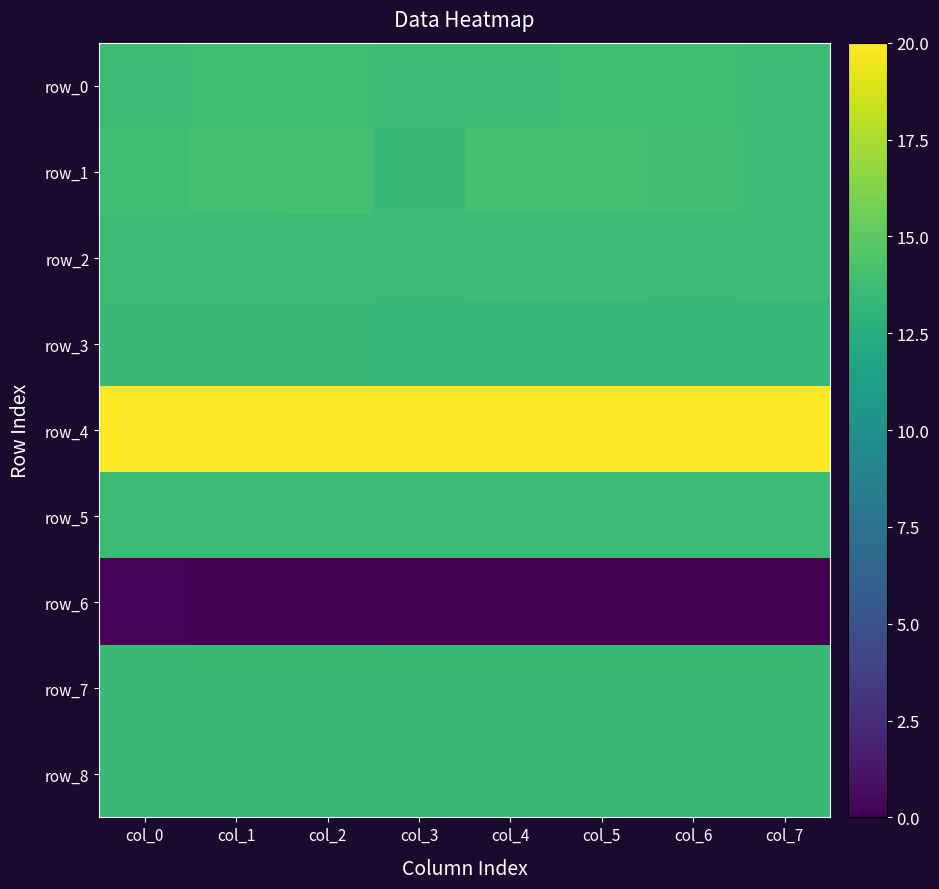

Is it true that row_8 equals 13.5 at col_5?

True